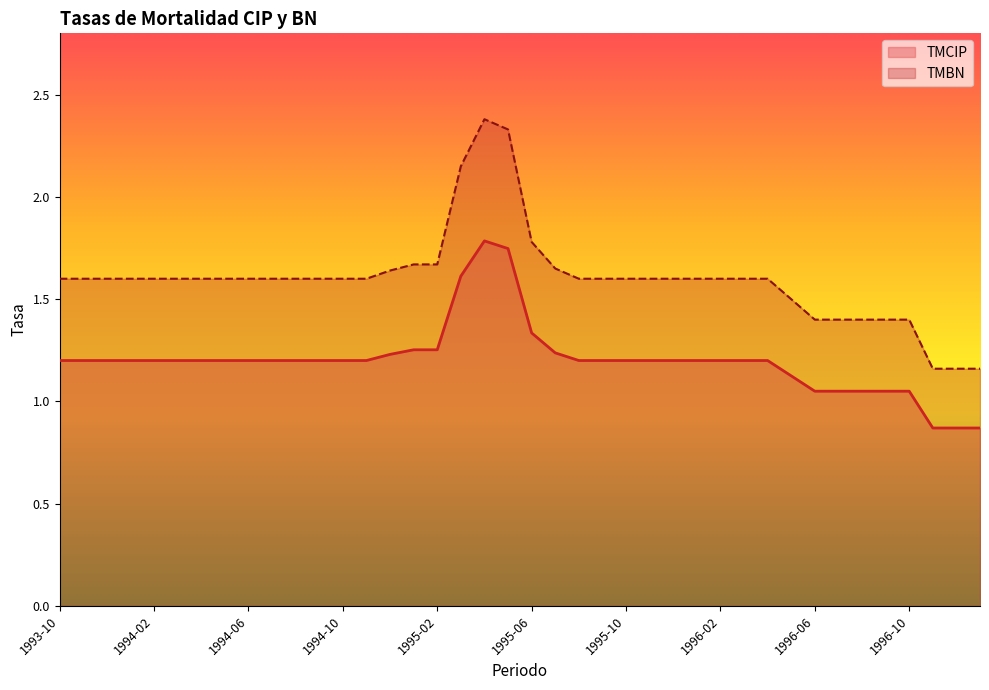

What are all the series names shown in the legend?

TMCIP, TMBN